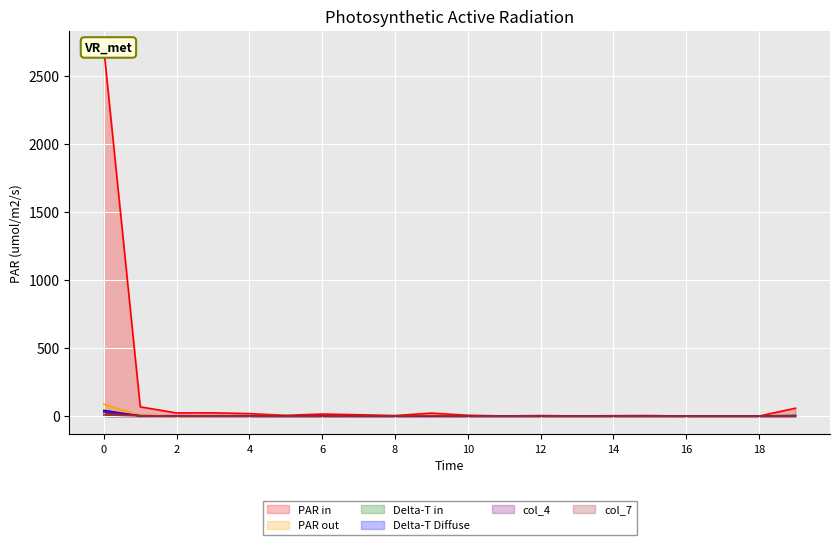

Which series has the widest spread of values?

col_1